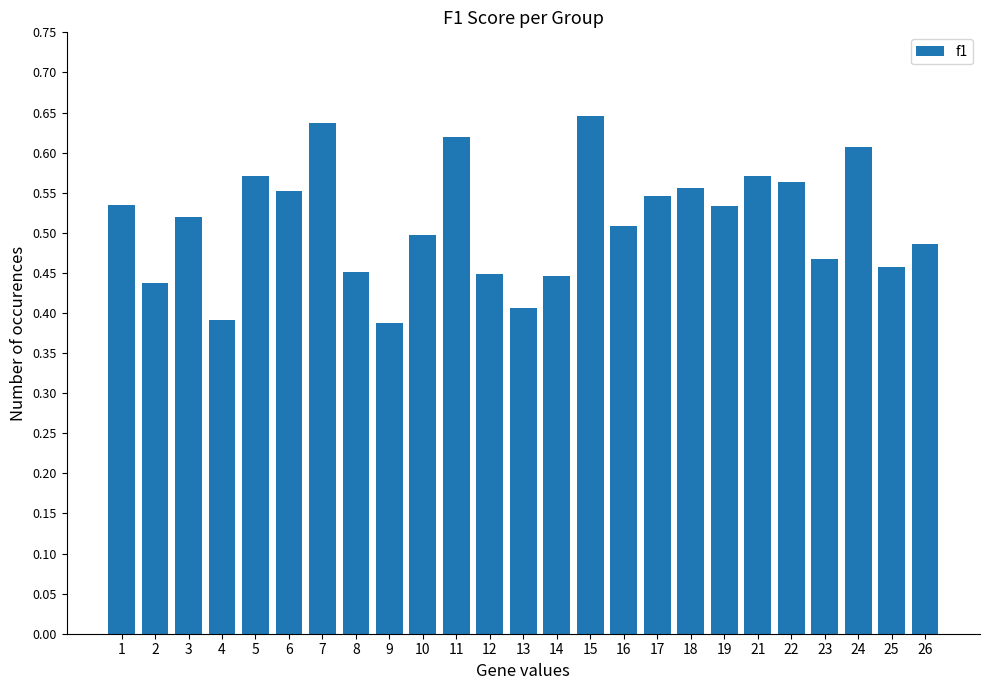

Are the bars grouped side by side (vs. stacked)?

No